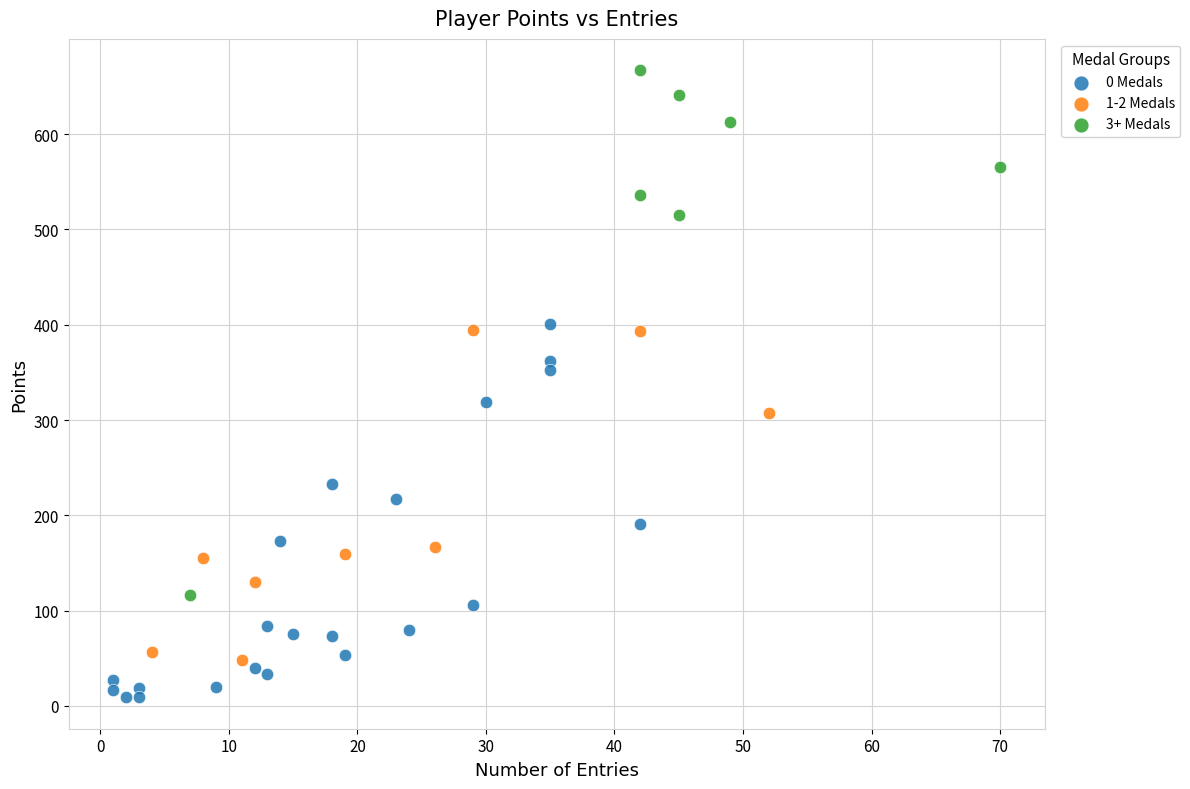

Which series has the largest Y range (max minus min)?

3+ Medals